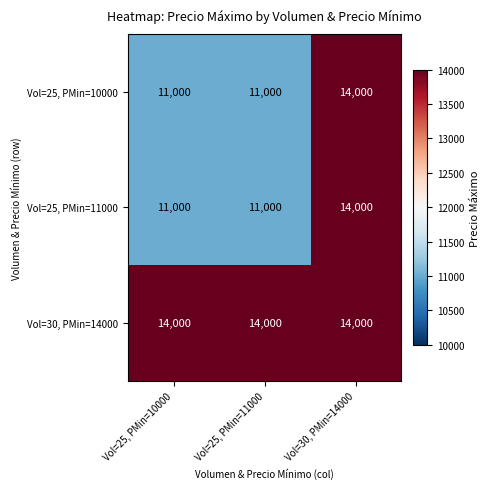

What is the sum of the Vol=25, PMin=11000 values at Vol=30, PMin=14000 and Vol=25, PMin=10000?

25000